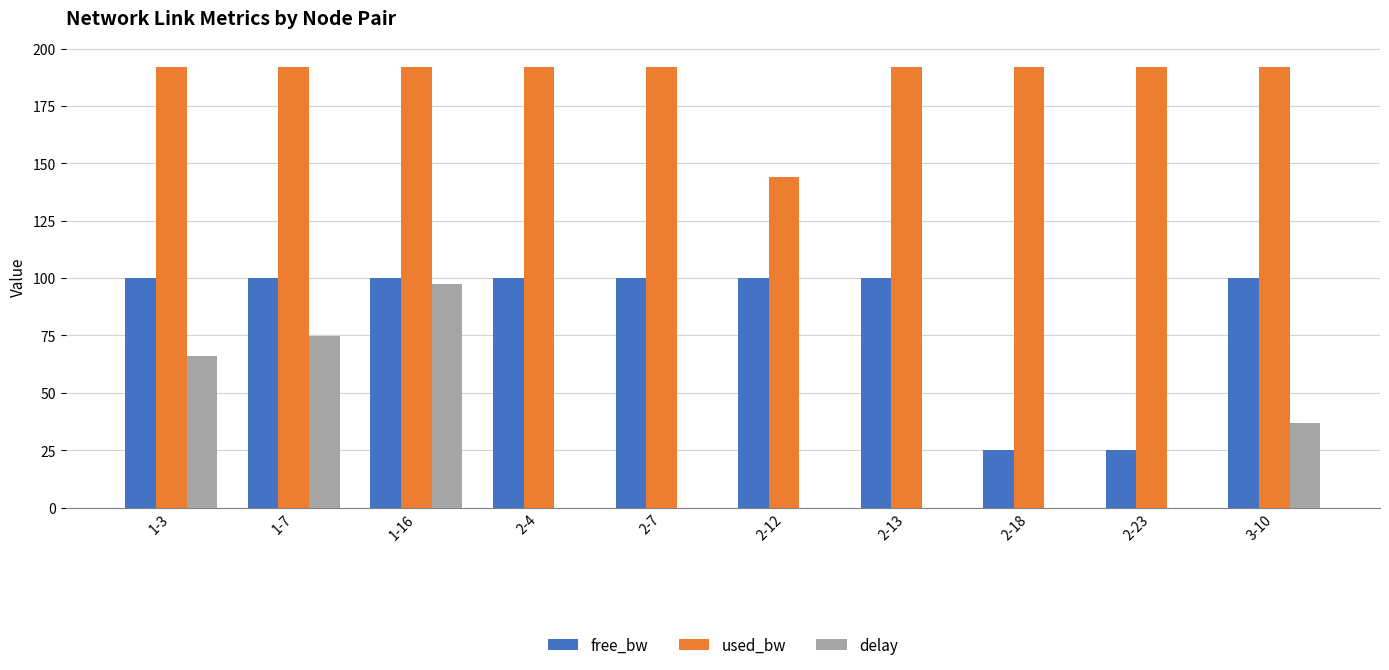

Is it true that free_bw equals 25.0 at 2-18?

True